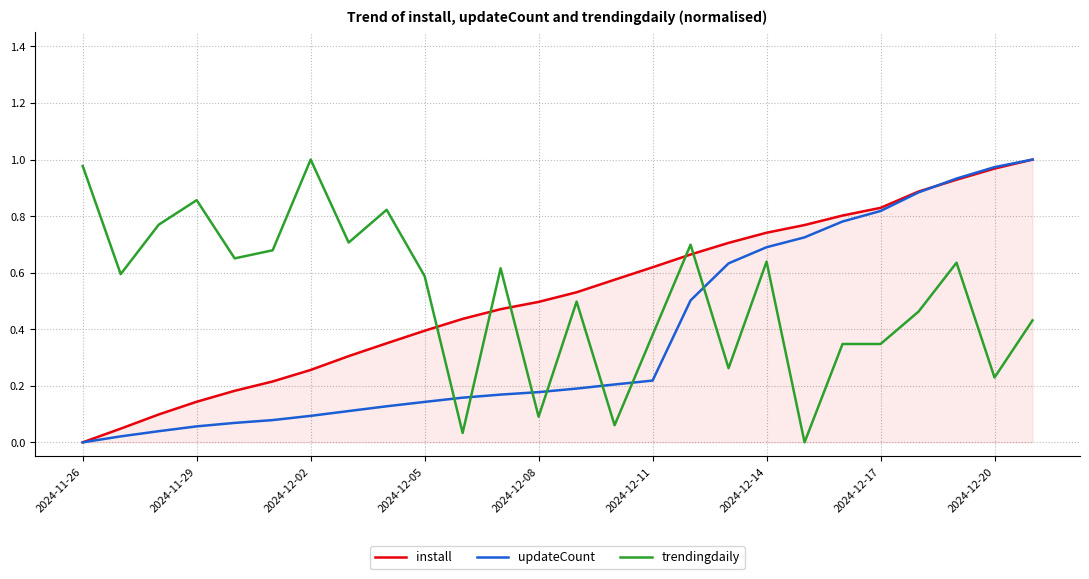

How many categories are shown in the chart?

26